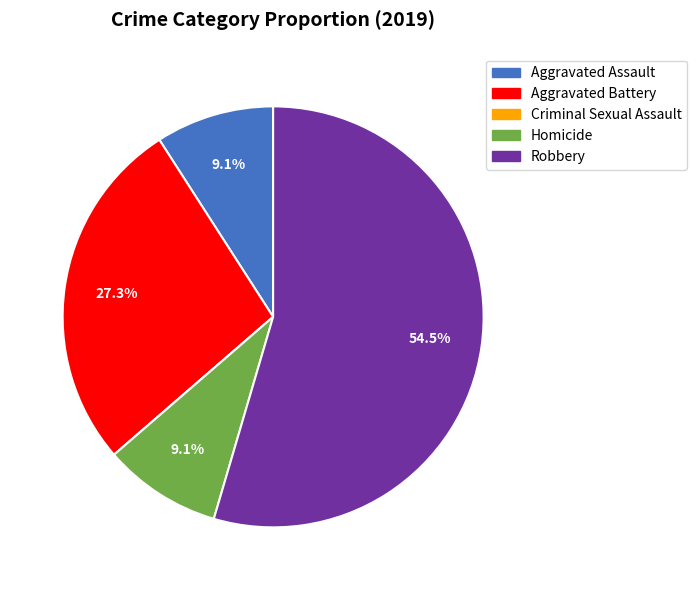

Is it true that Robbery is 47% of the pie?

False